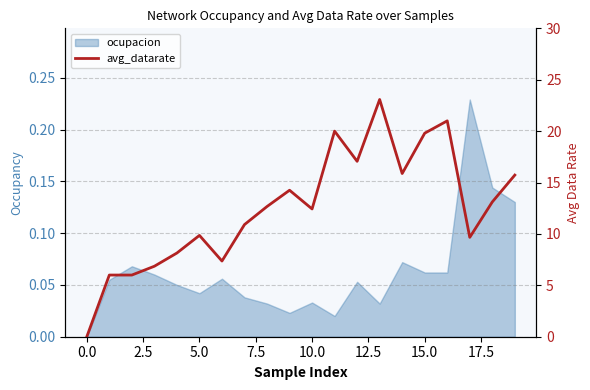

Which category has the highest value across all series?

13